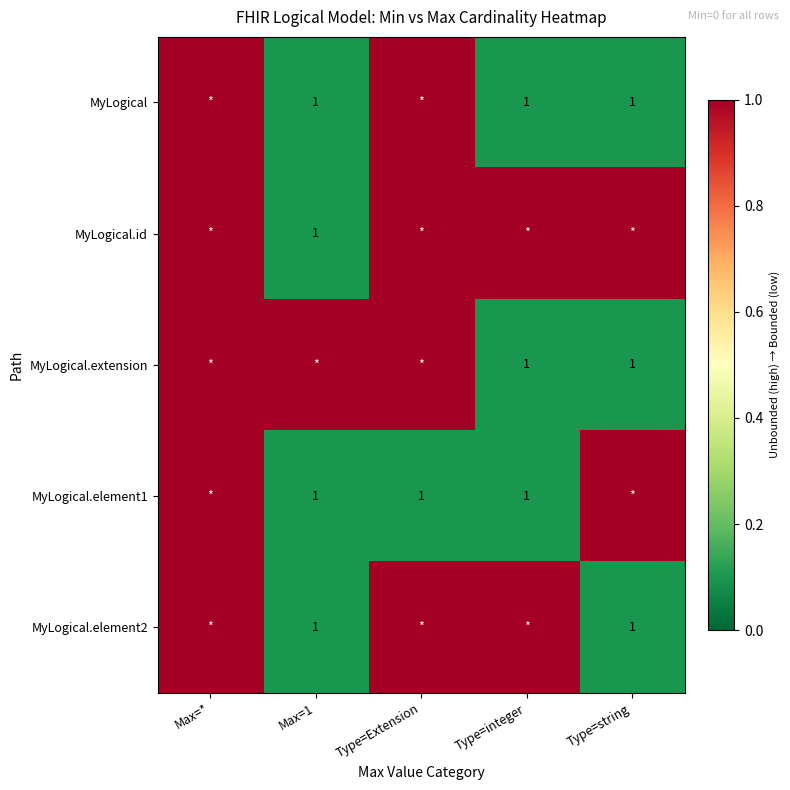

How many MyLogical values are between 0 and 1?

5